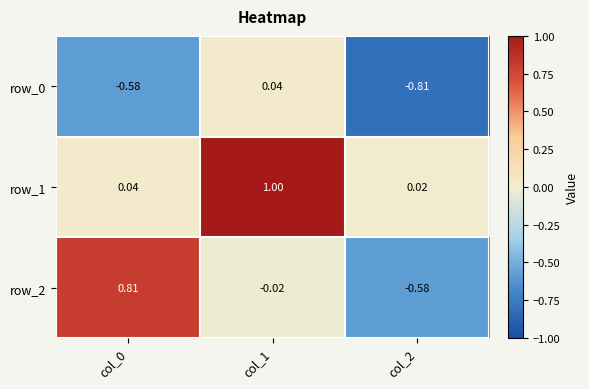

What is the difference between the row_0 values at col_0 and col_2?

0.2